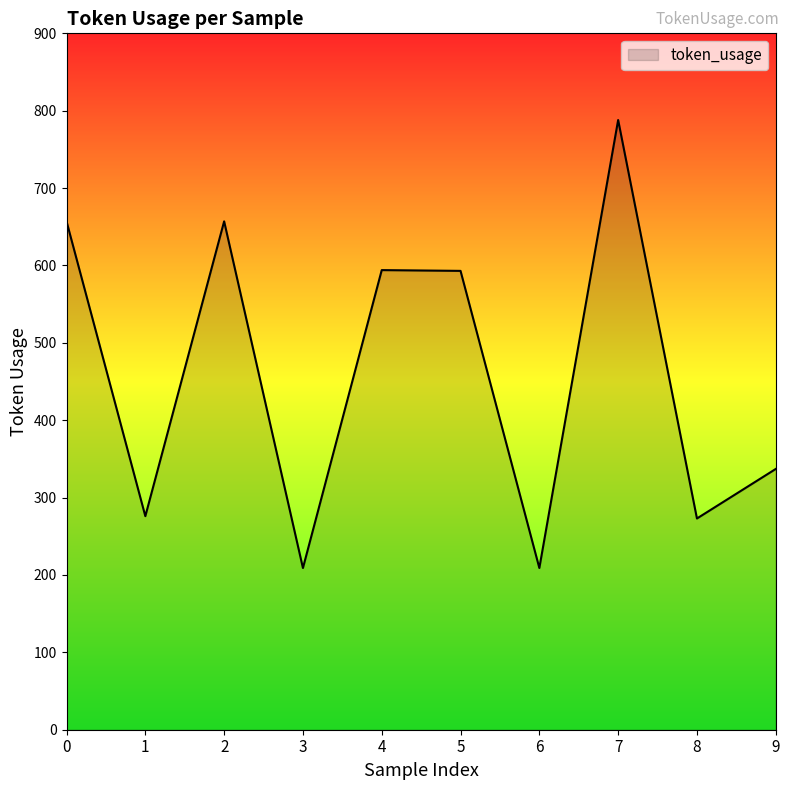

How many values are below 593?

5